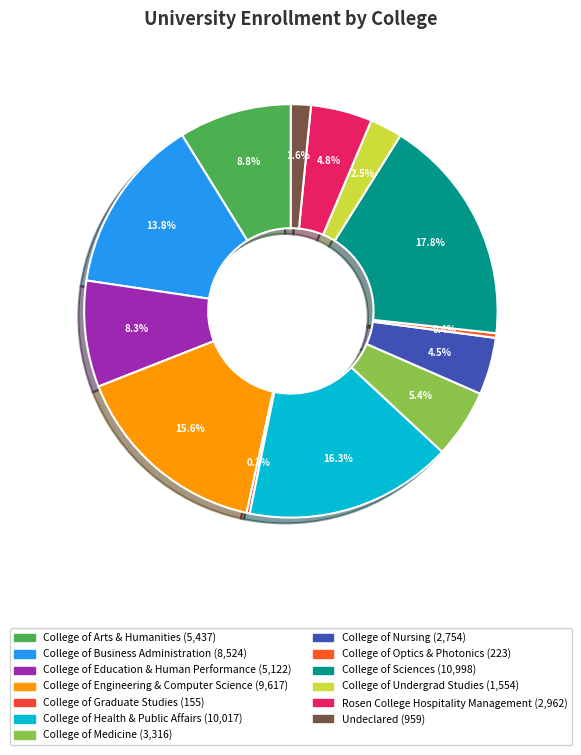

Do Undeclared and College of Engineering & Computer Science together represent more than half of the pie?

No